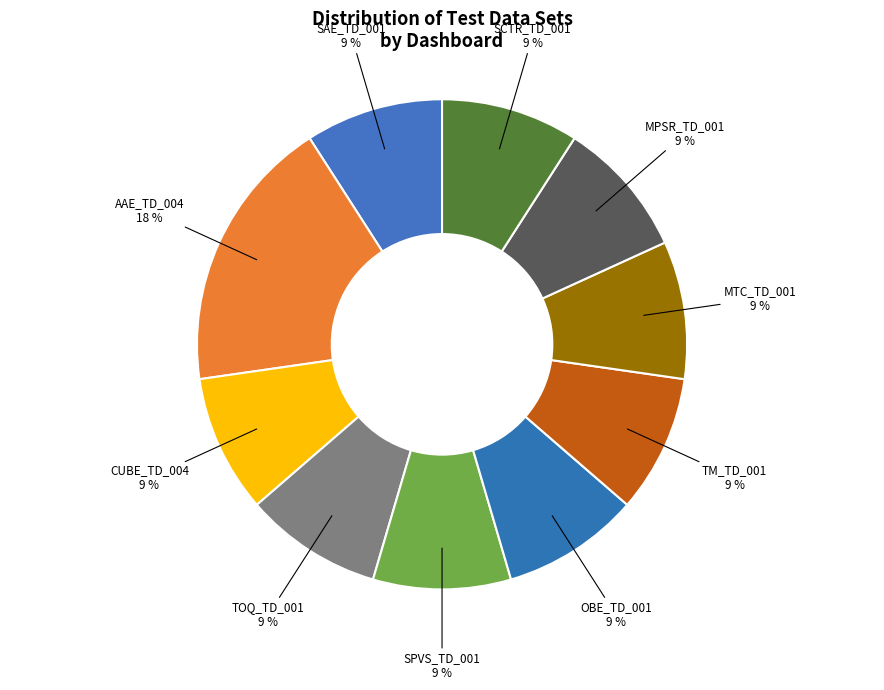

Which category has the biggest portion of the pie?

AAE_TD_004